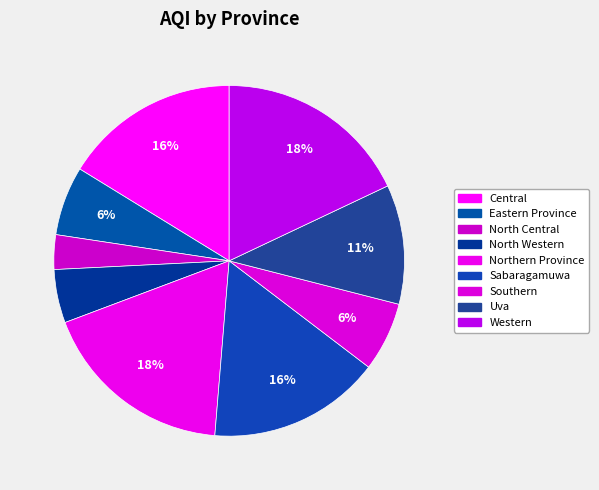

How many slices are in this pie chart?

9